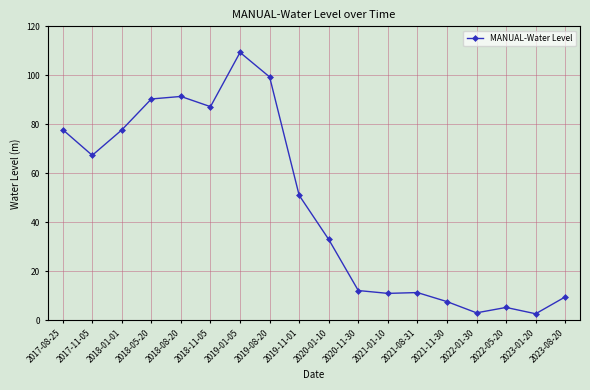

How many lines are shown in the chart?

1